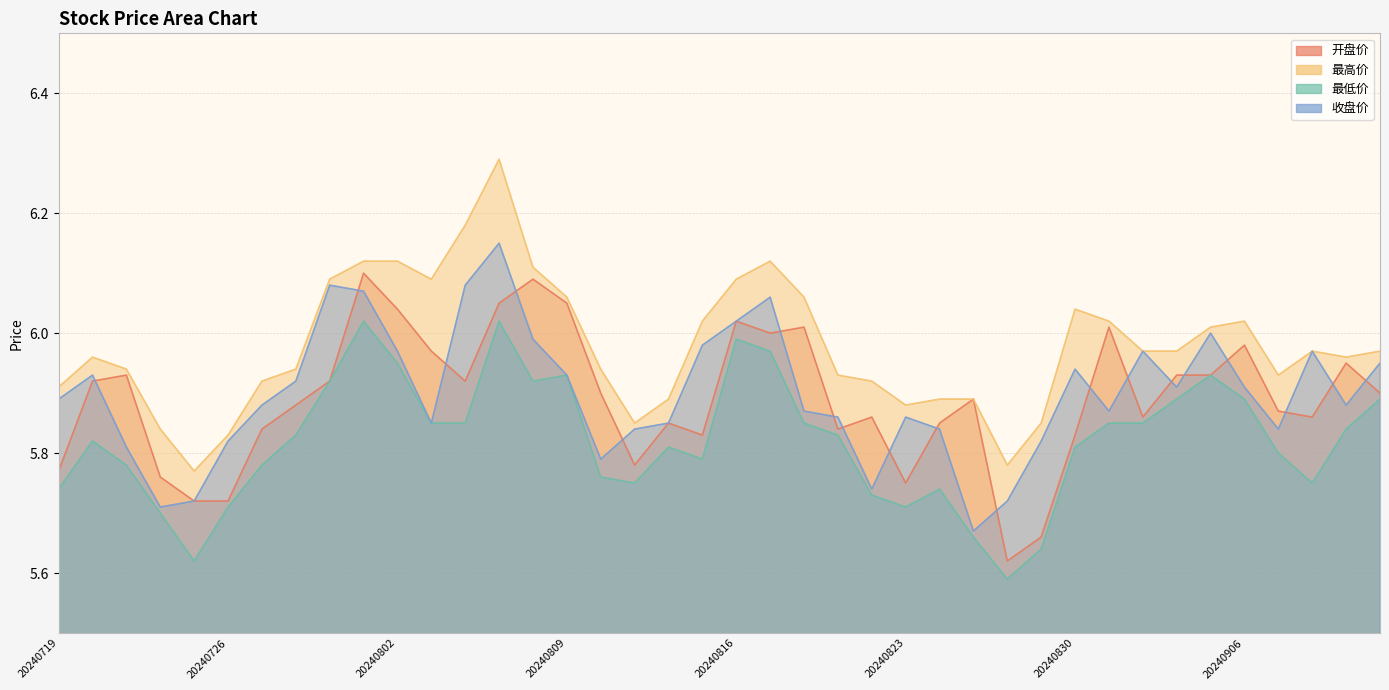

Rank the series at 20240827 from lowest to highest value.

最低价, 收盘价, 开盘价, 最高价